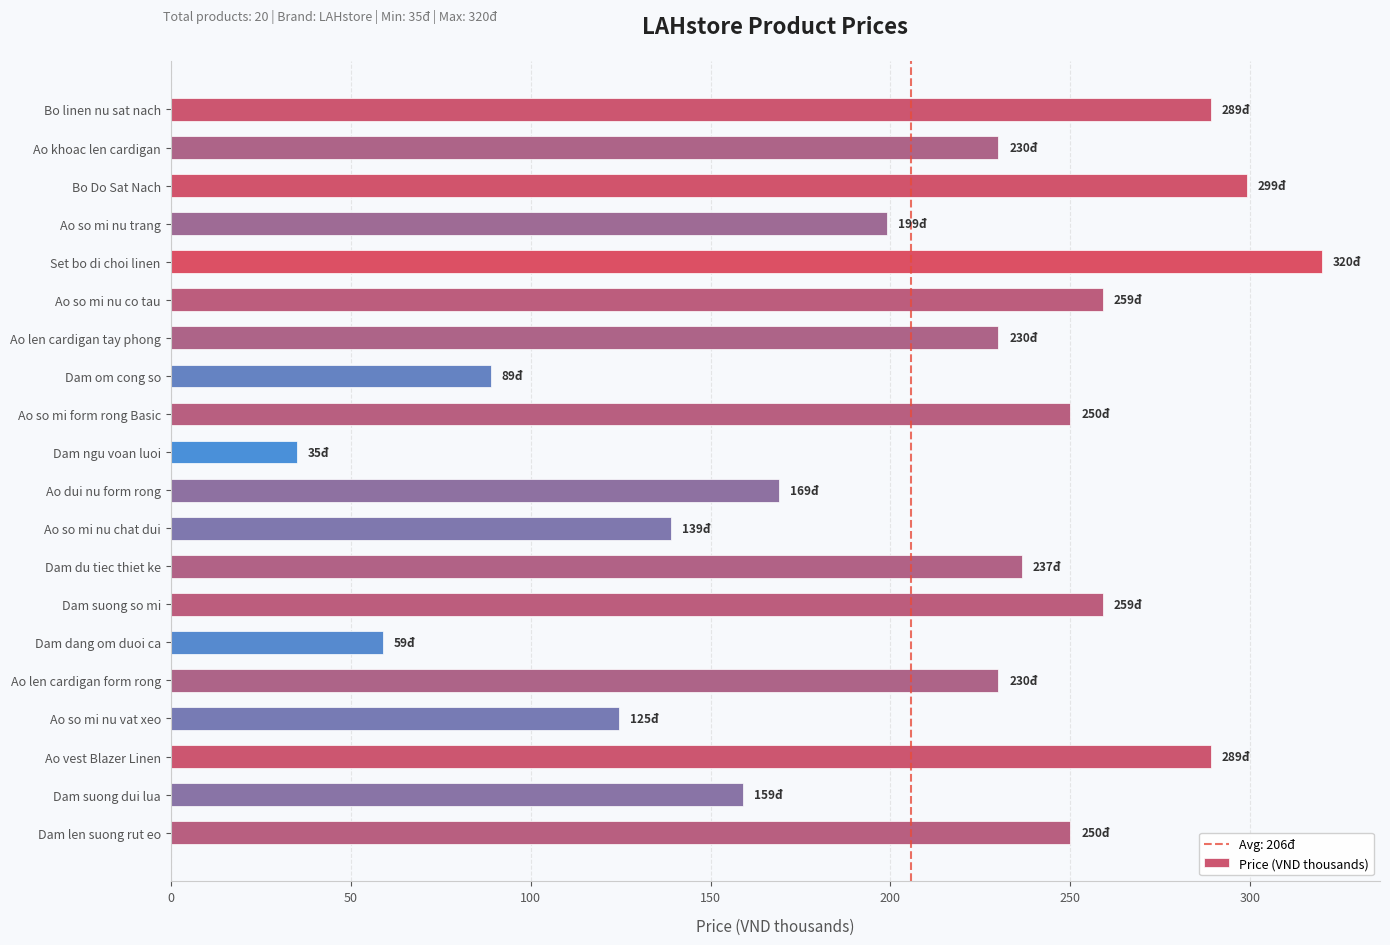

How many bars are there in total?

20